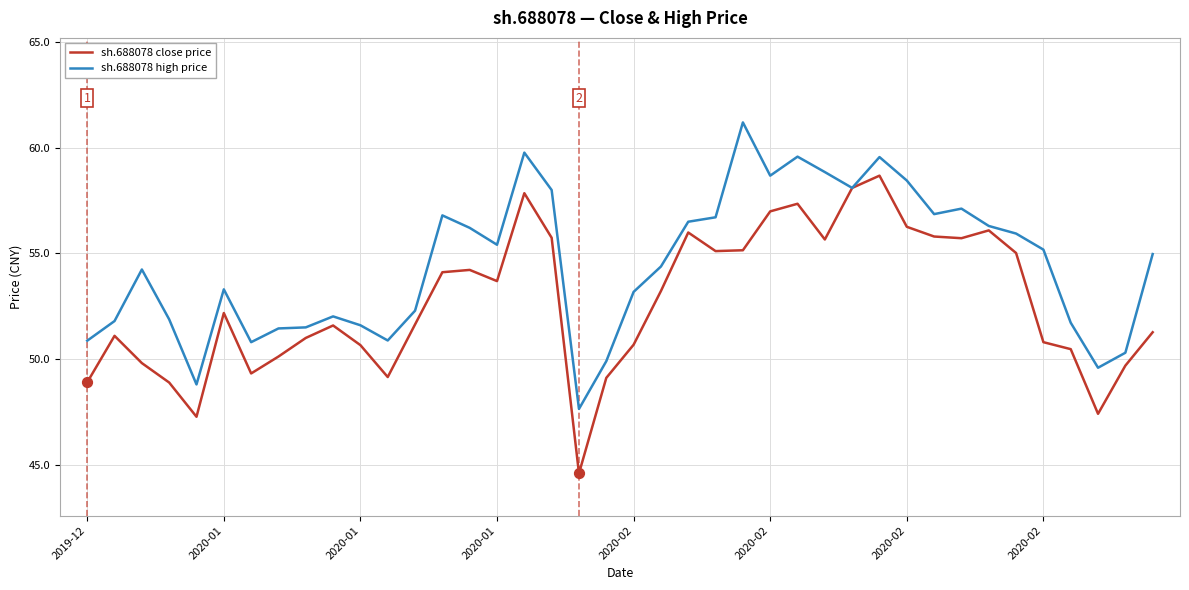

Which series has the largest total across all categories?

sh.688078 high price